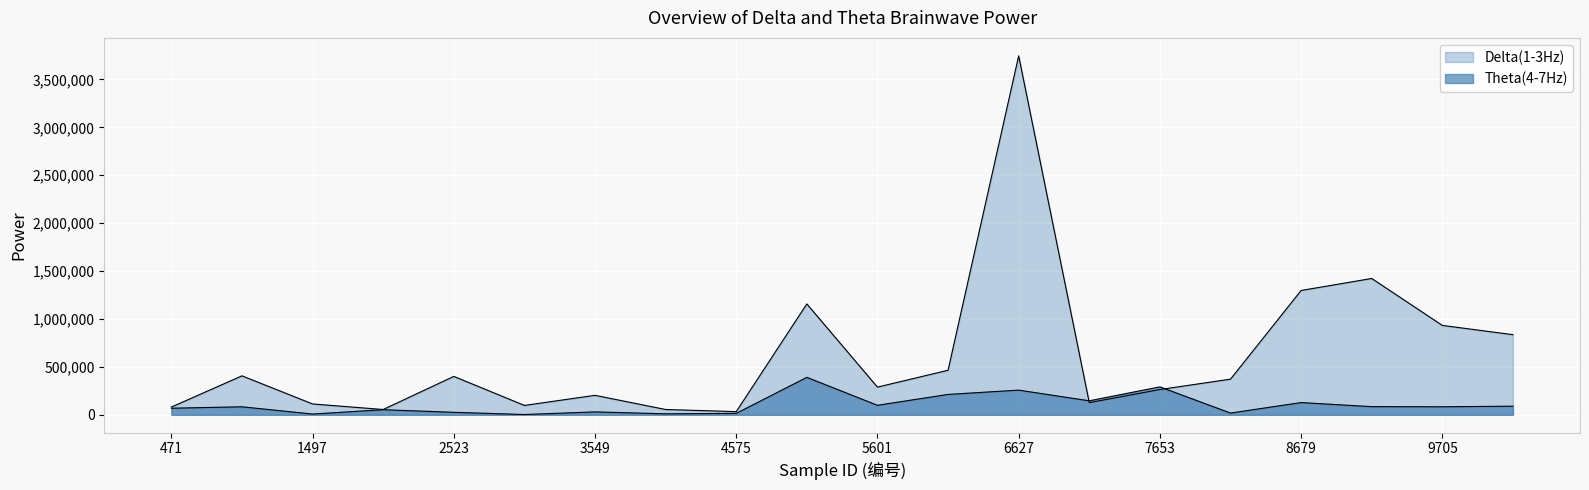

Which category has the lowest value in the Theta(4-7Hz) series?

3036